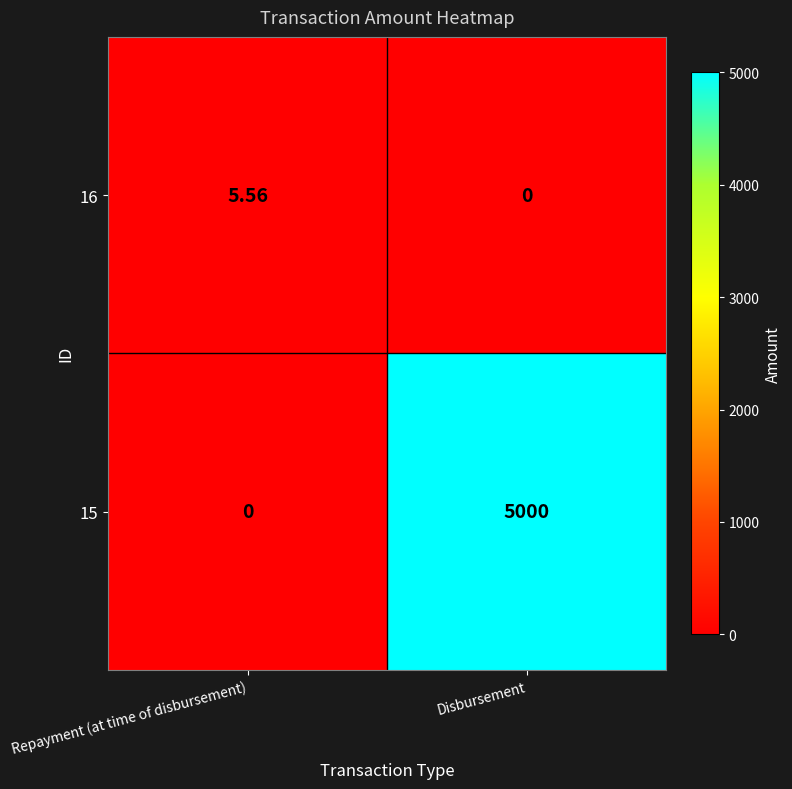

Rank the categories by 15 value from highest to lowest.

Disbursement, Repayment (at time of disbursement)